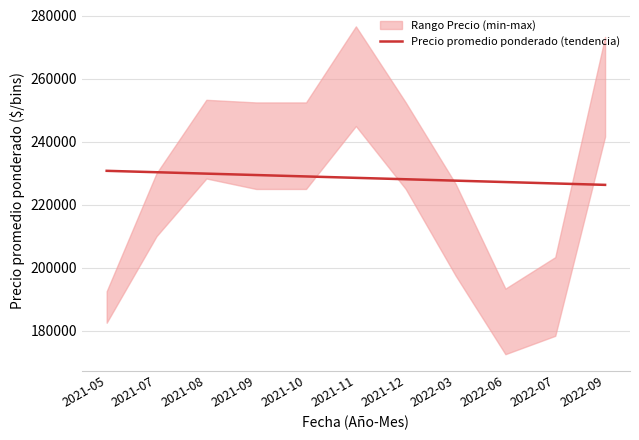

What is the difference between the values at 2021-09 and 2022-03?

1784.9